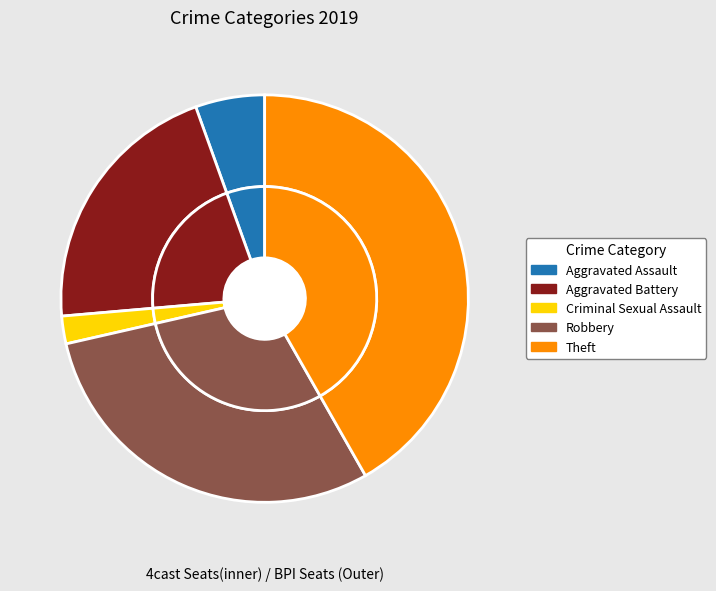

To the nearest percent, what percentage of the pie is Aggravated Battery?

21%